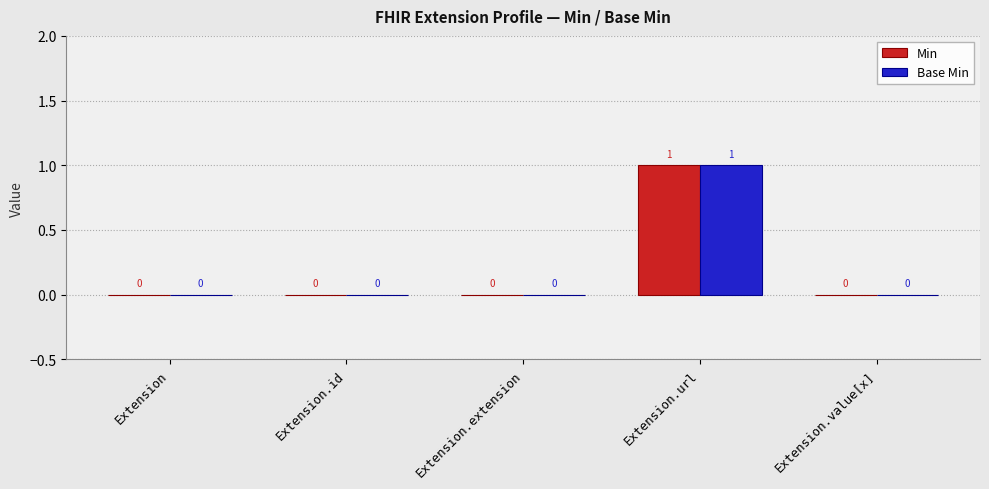

What value does the Base Min series have at Extension.url?

1